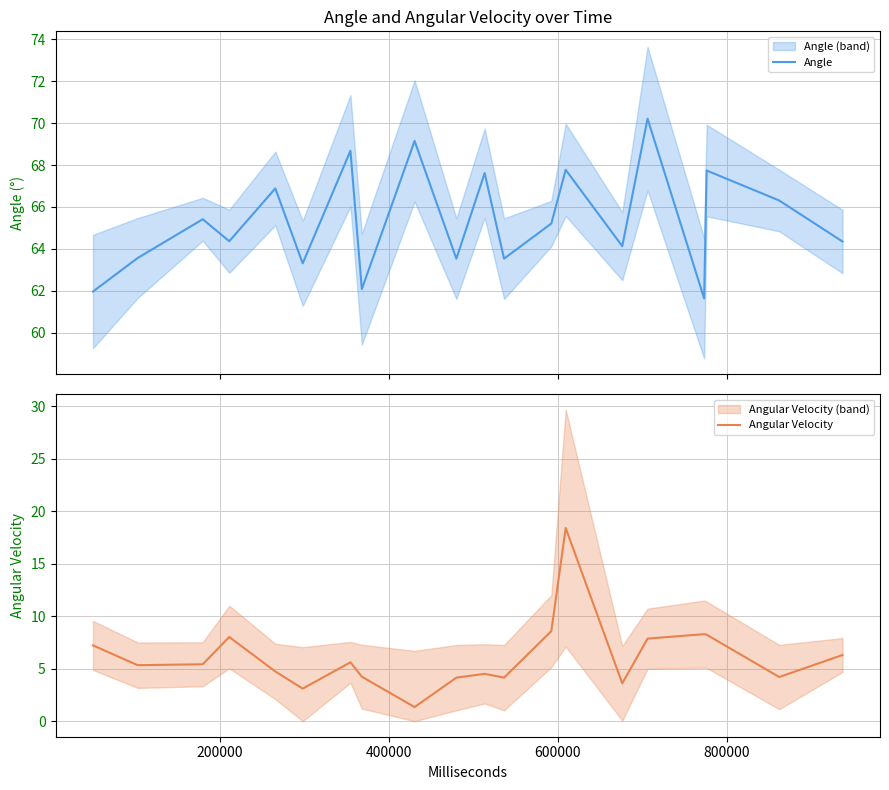

List the series in order of their peak value, highest first.

Angle, Angular Velocity